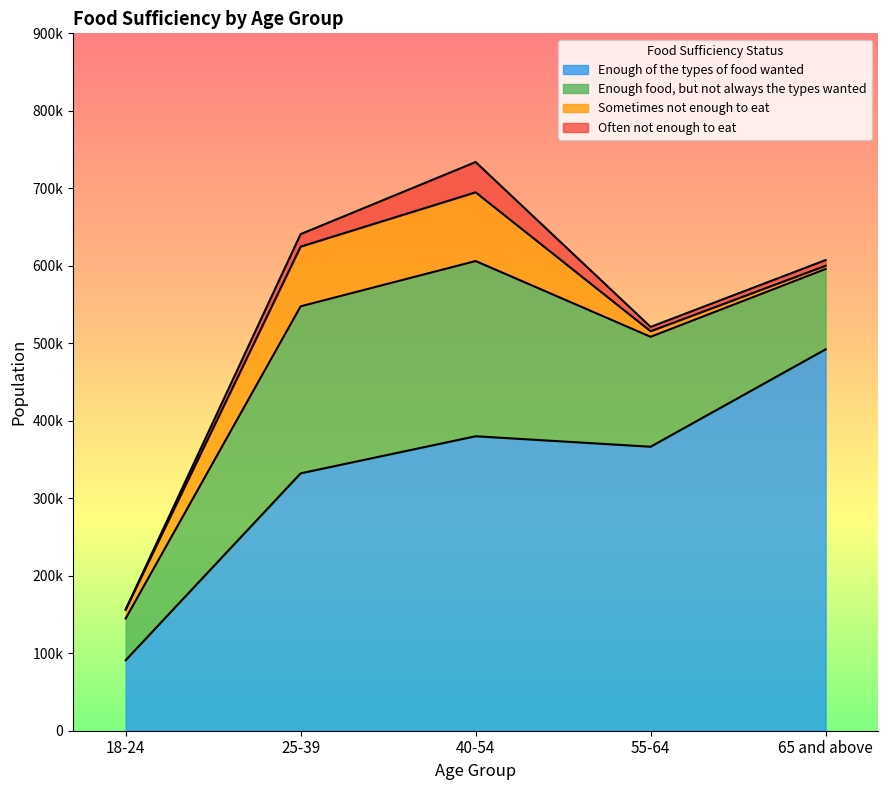

What position from the right is 65 and above?

1